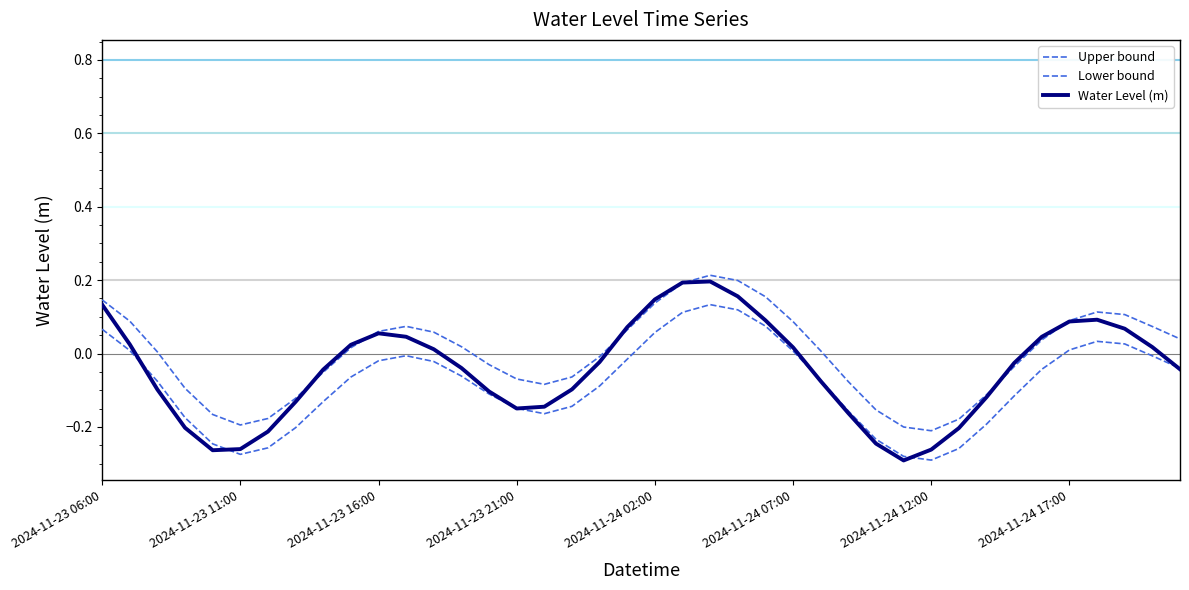

What is the difference between the second highest and second lowest values in the Water Level (m) series?

0.5